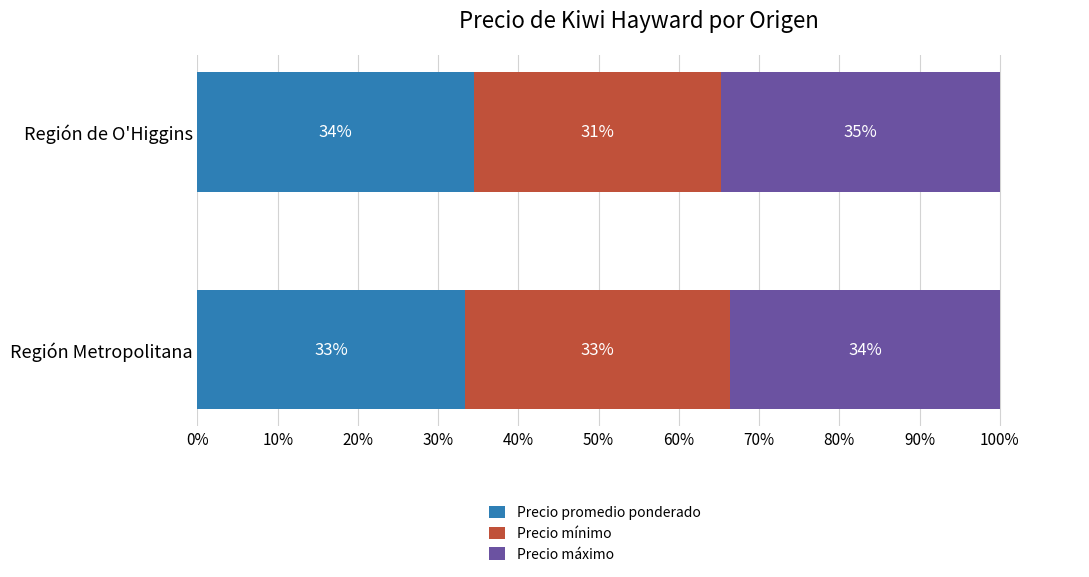

What are all the series names shown in the legend?

Precio promedio ponderado, Precio mínimo, Precio máximo